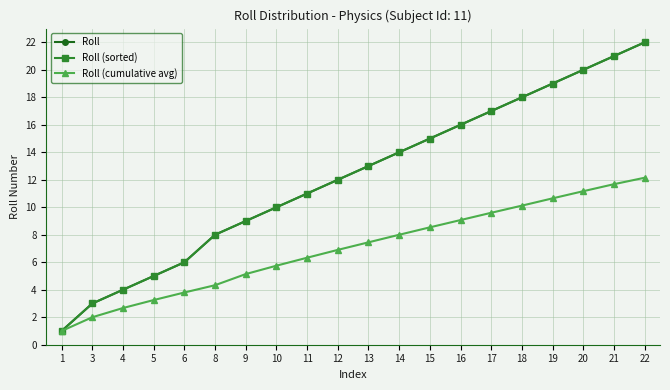

Is this an area chart (filled region under the line)?

No